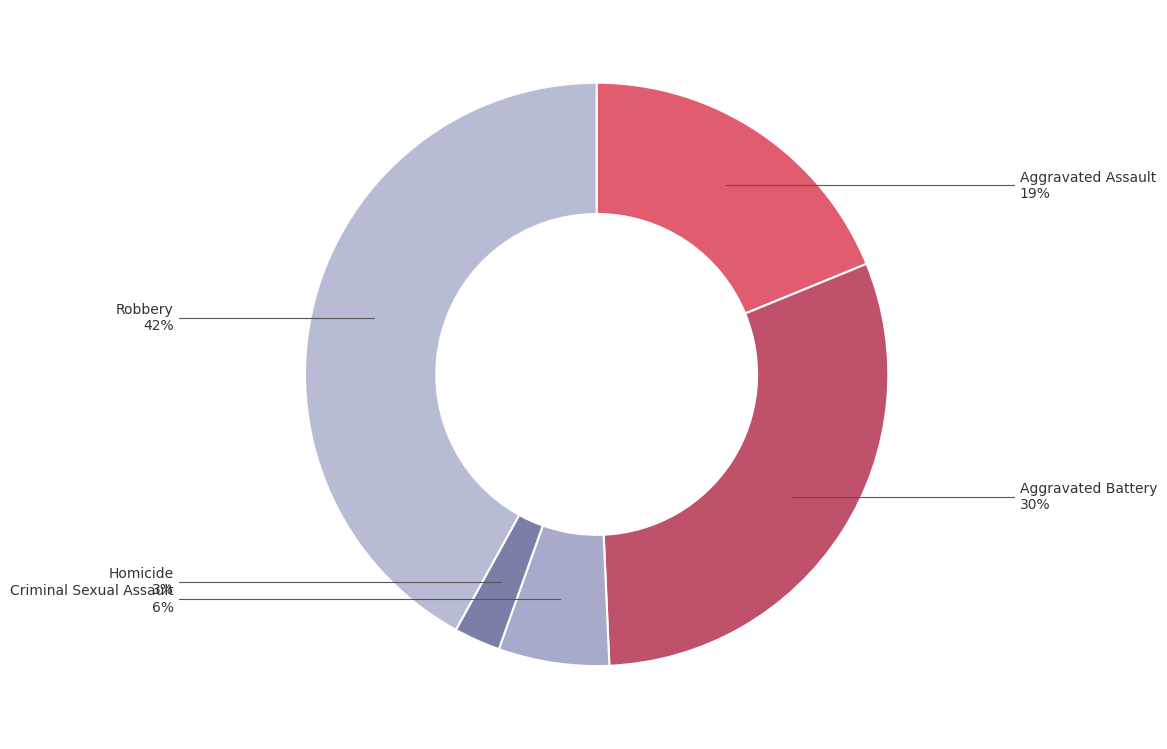

Which slice is the smallest?

Homicide